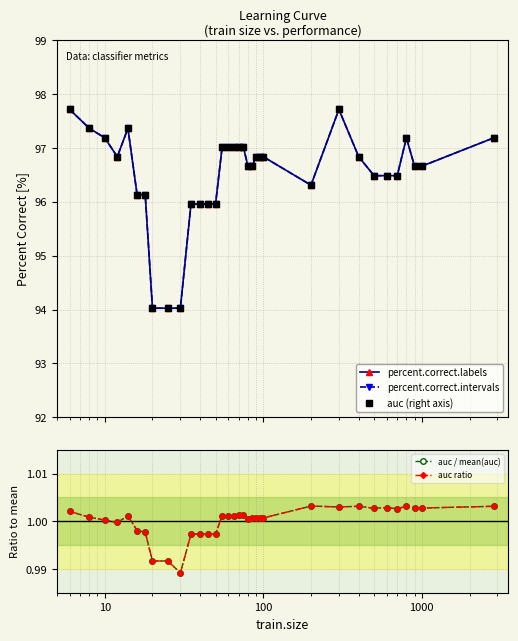

True or false: percent.correct.intervals and auc / mean(auc) cross at least once.

False